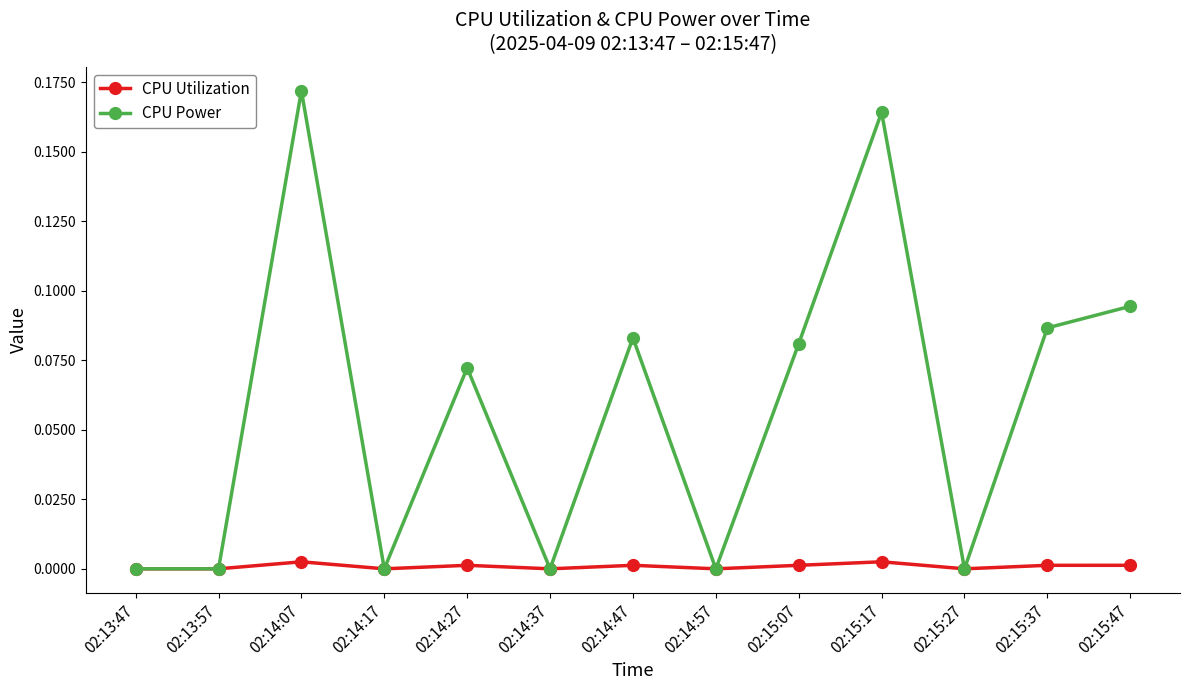

True or false: CPU Utilization has more than 0 interior local peaks.

True